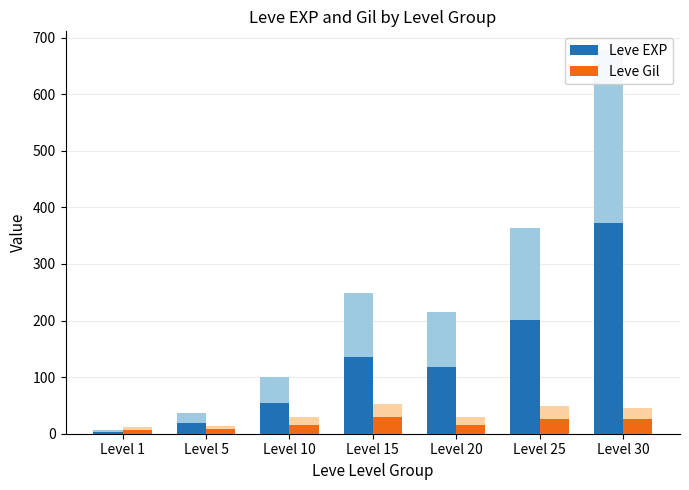

What is the average value of the Leve EXP series?

129.4